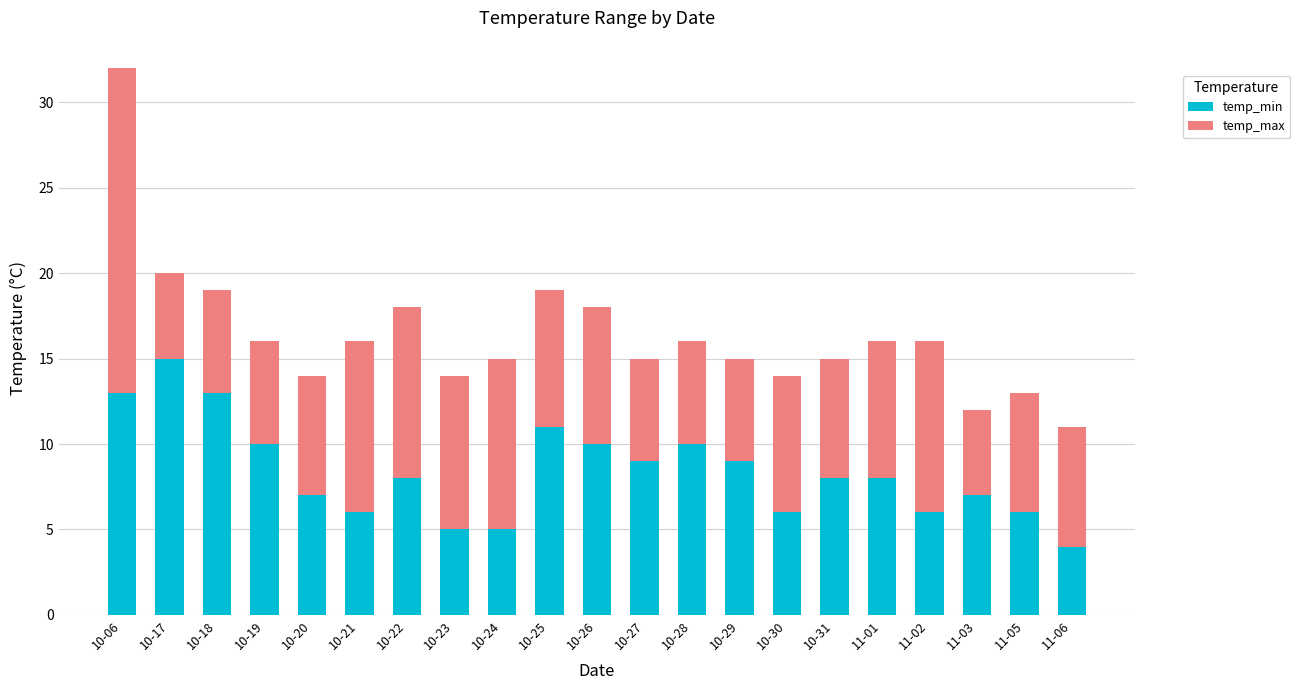

The value of temp_min at 11-03 is 5. True or false?

False